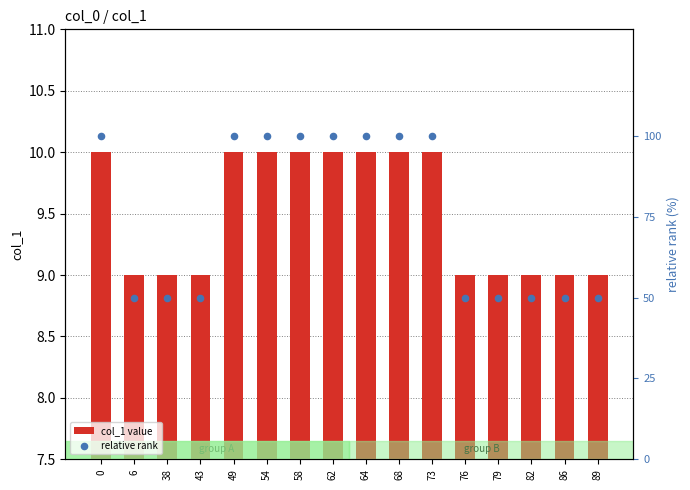

Which series contains the highest Y value?

relative rank